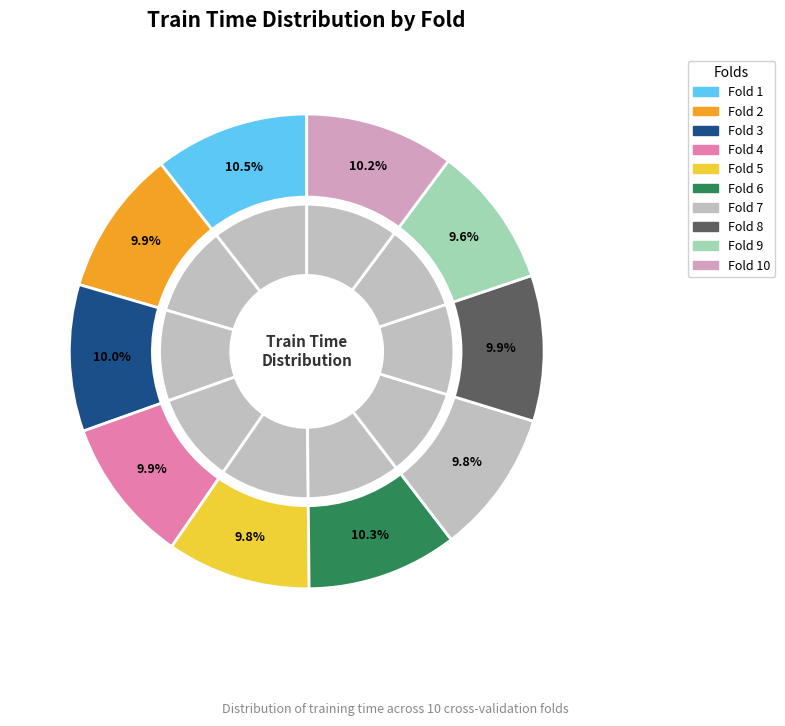

How many slices are in this pie chart?

10